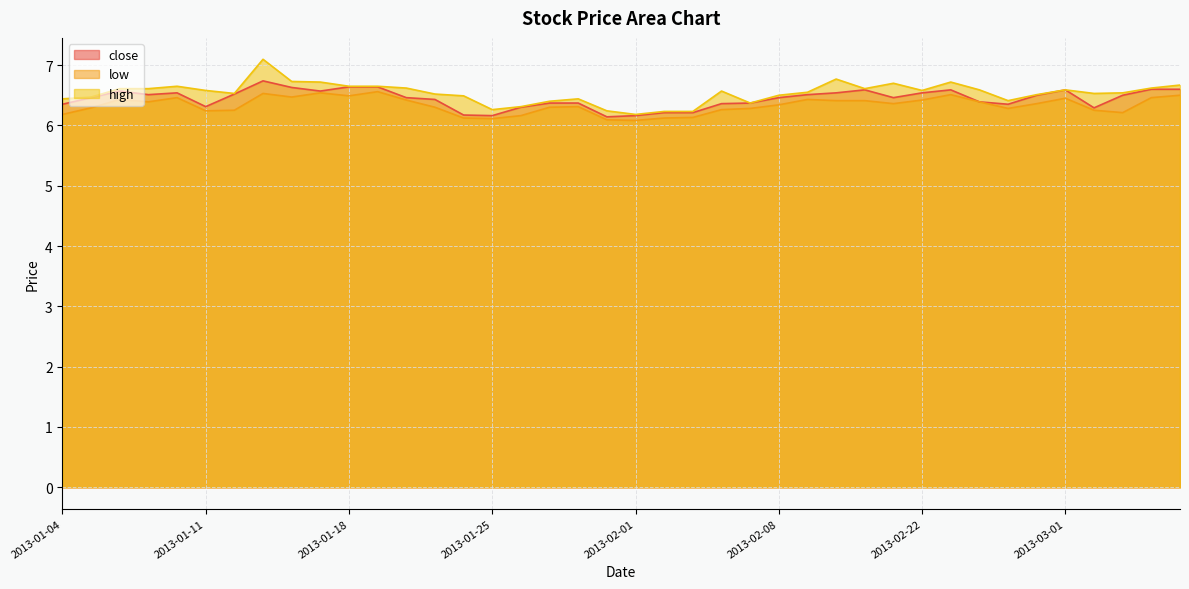

Rank the series at 2013-01-29 from highest to lowest value.

high, close, low